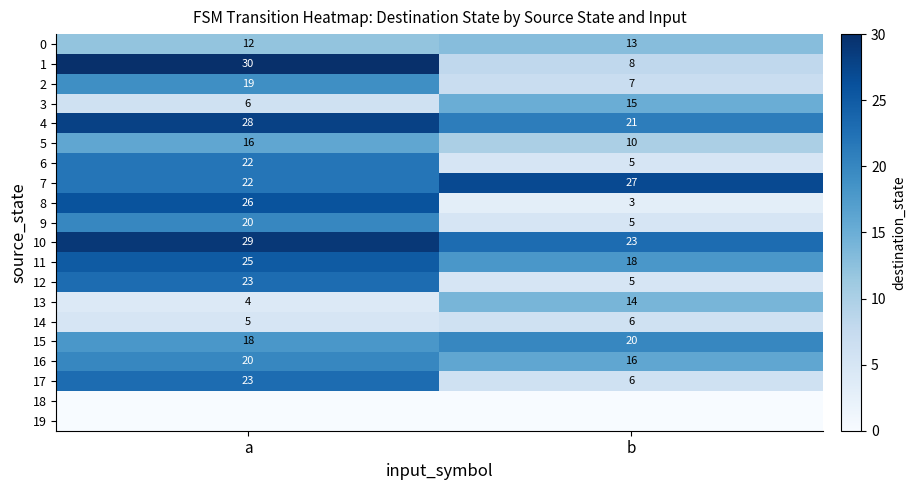

List the labels in order of 11 value, largest first.

a, b